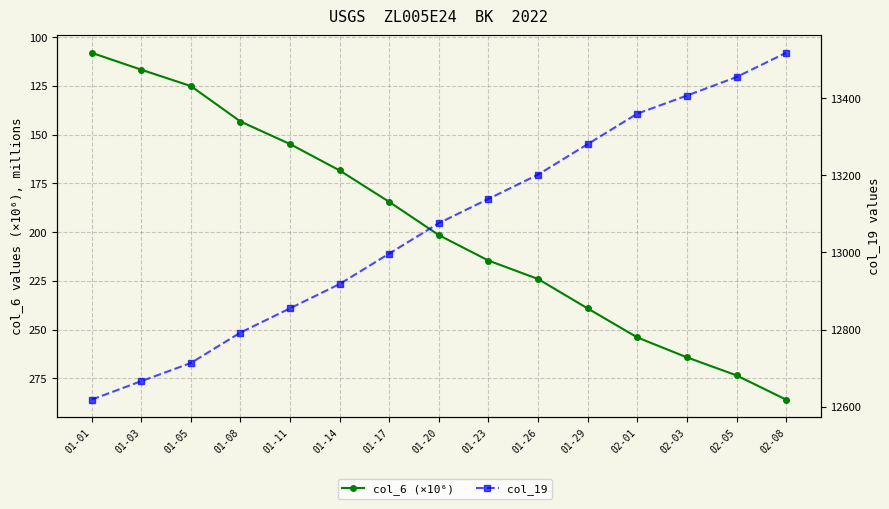

How many values in the col_19 series exceed 13076?

7